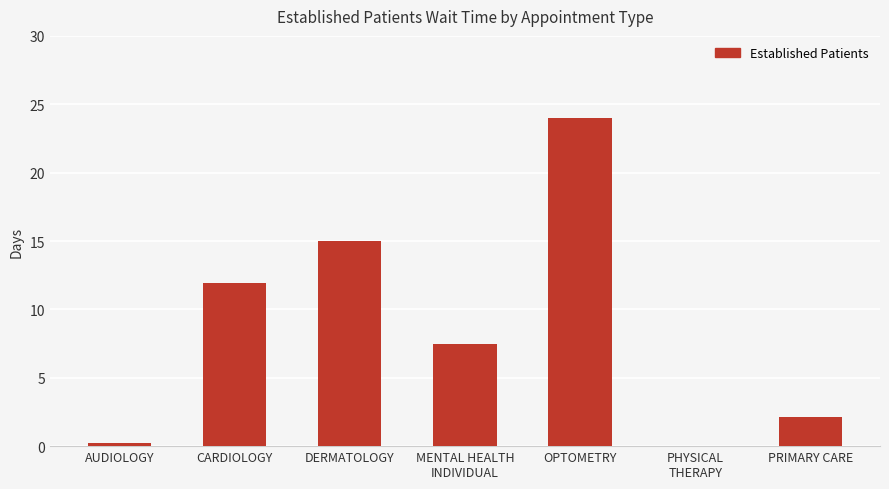

True or false: the data shows 3.5 at CARDIOLOGY.

False